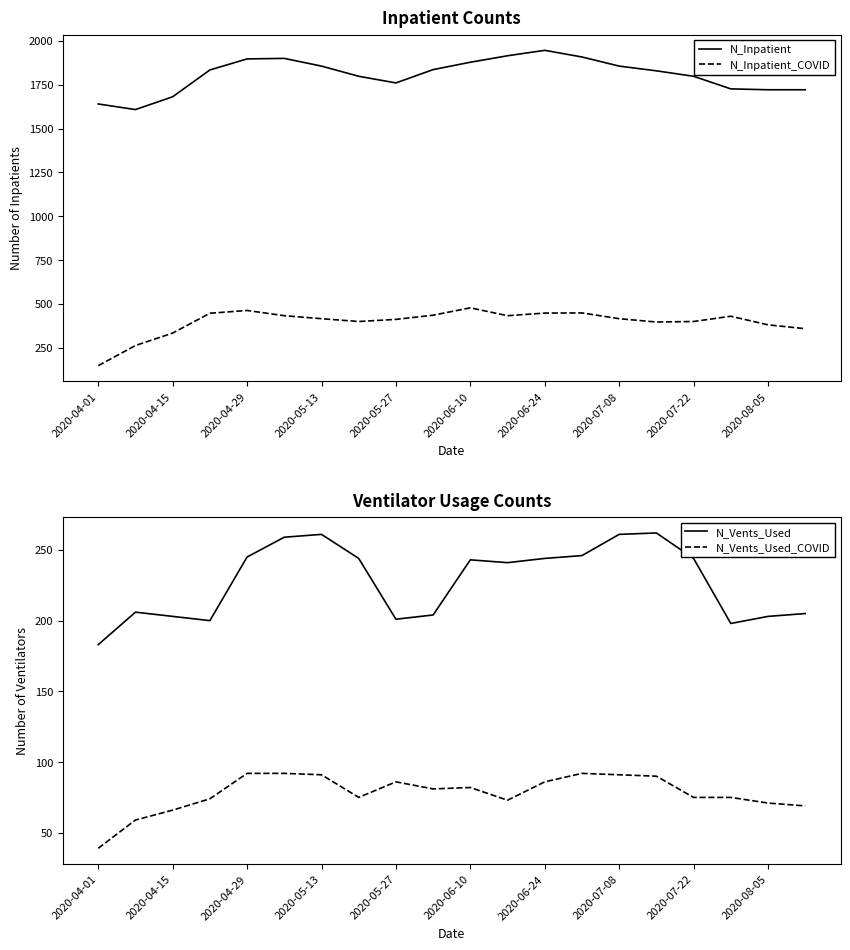

What value does the N_Inpatient_COVID series have at 2020-06-24, to the nearest 50?

450